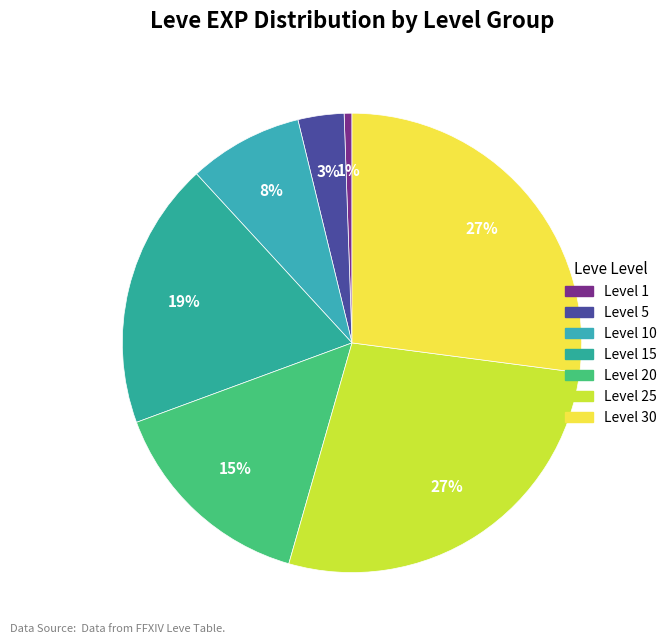

How many slices are in this pie chart?

7